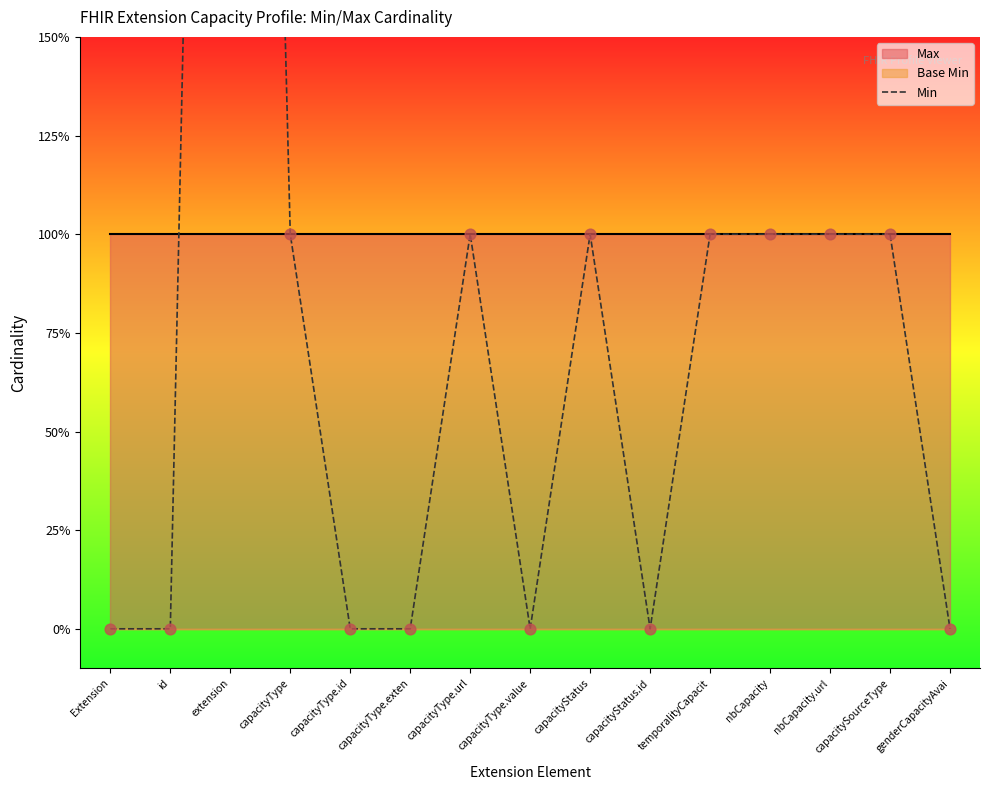

Which has a higher value, capacityType or capacityType.id?

capacityType